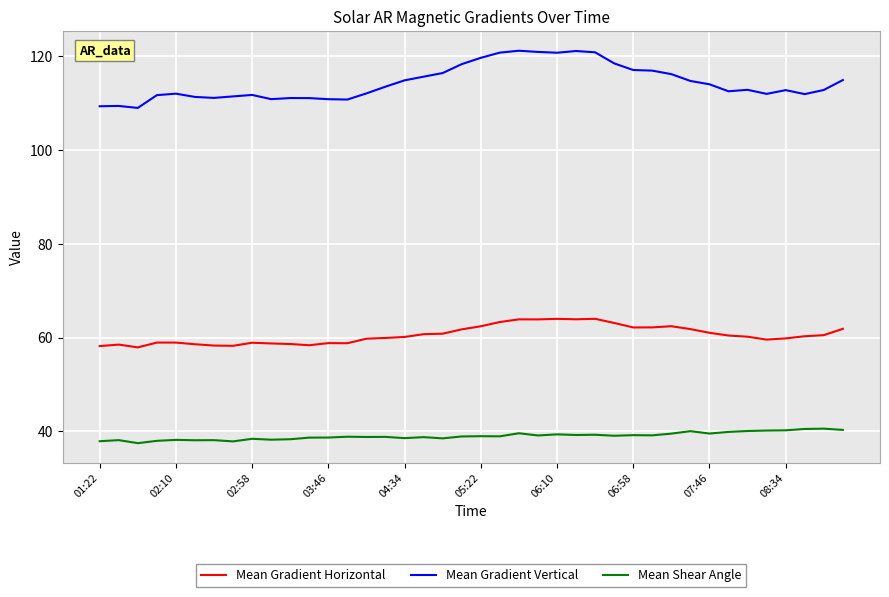

True or false: Mean Gradient Vertical and Mean Shear Angle intersect in this chart.

False